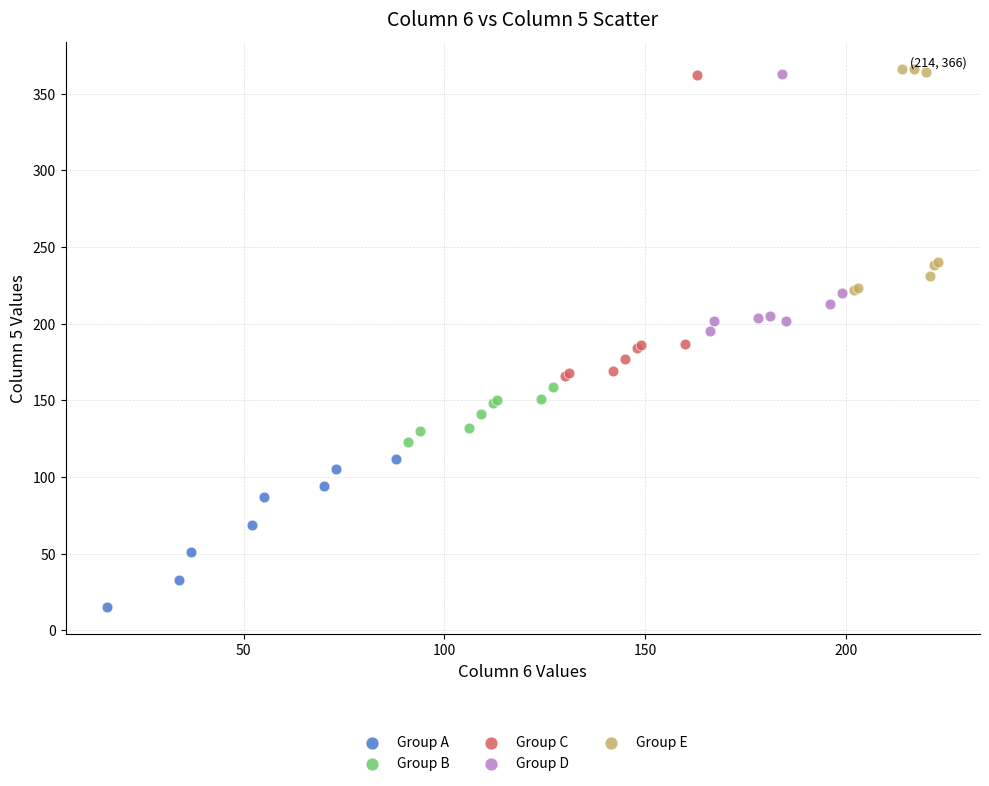

Which series has the largest Y range (max minus min)?

Group C